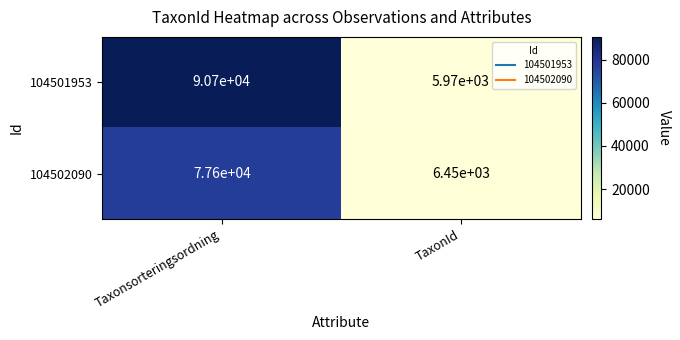

How many distinct data groups are displayed?

2